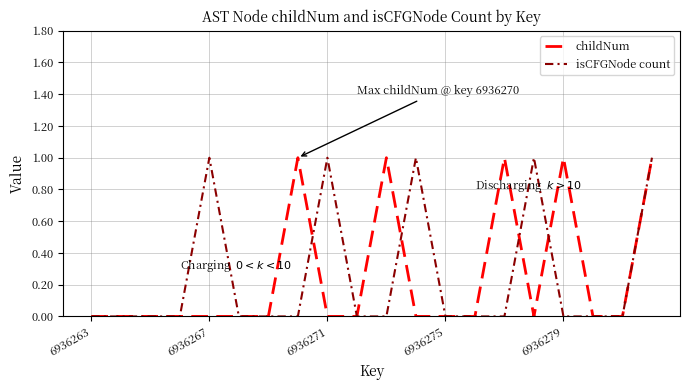

What are all the series names shown in the legend?

childNum, isCFGNode count